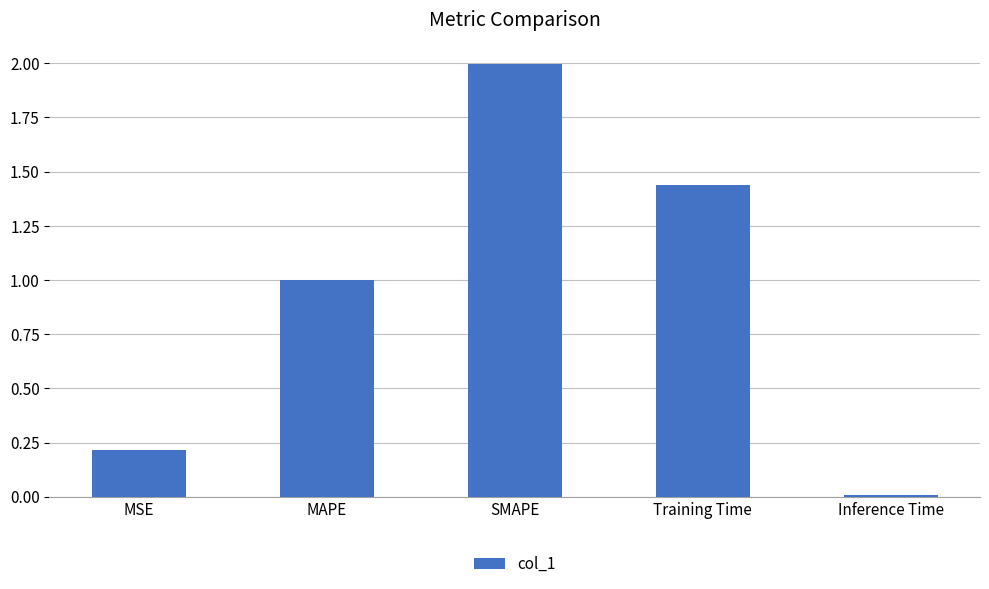

What is the average value?

0.9